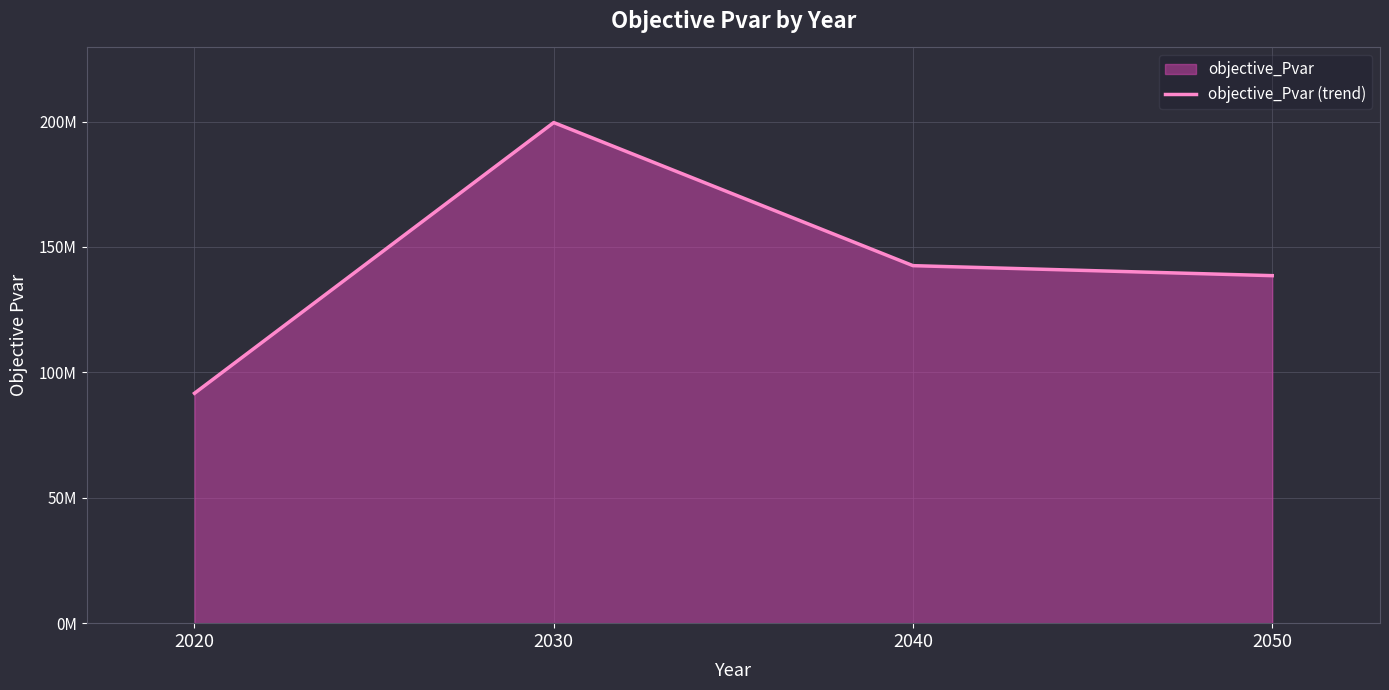

What is the greatest value displayed?

199618231.7